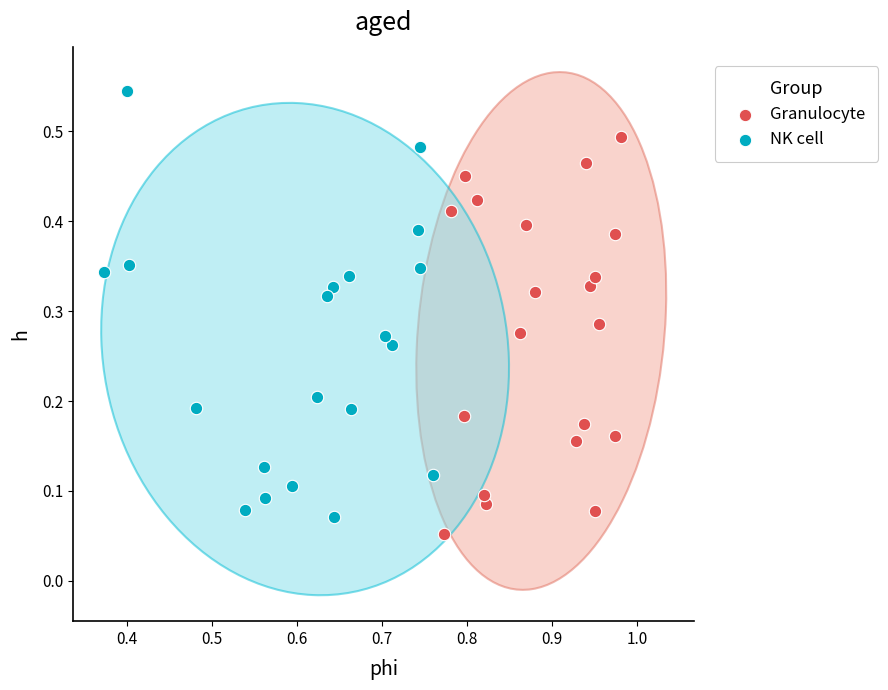

Which series contains the highest Y value?

NK cell